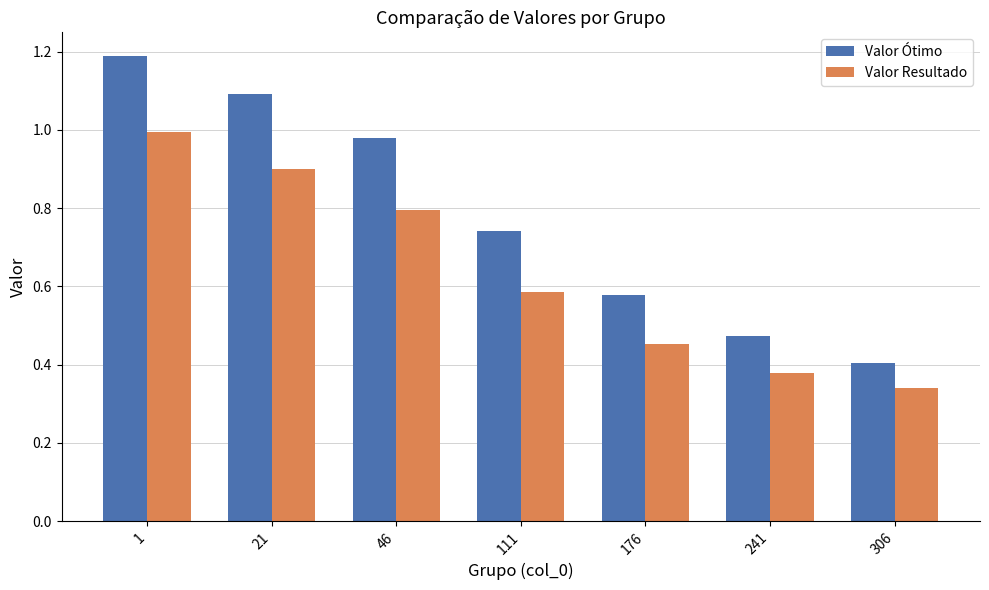

Rank the categories by Valor Ótimo value from highest to lowest.

1, 21, 46, 111, 176, 241, 306